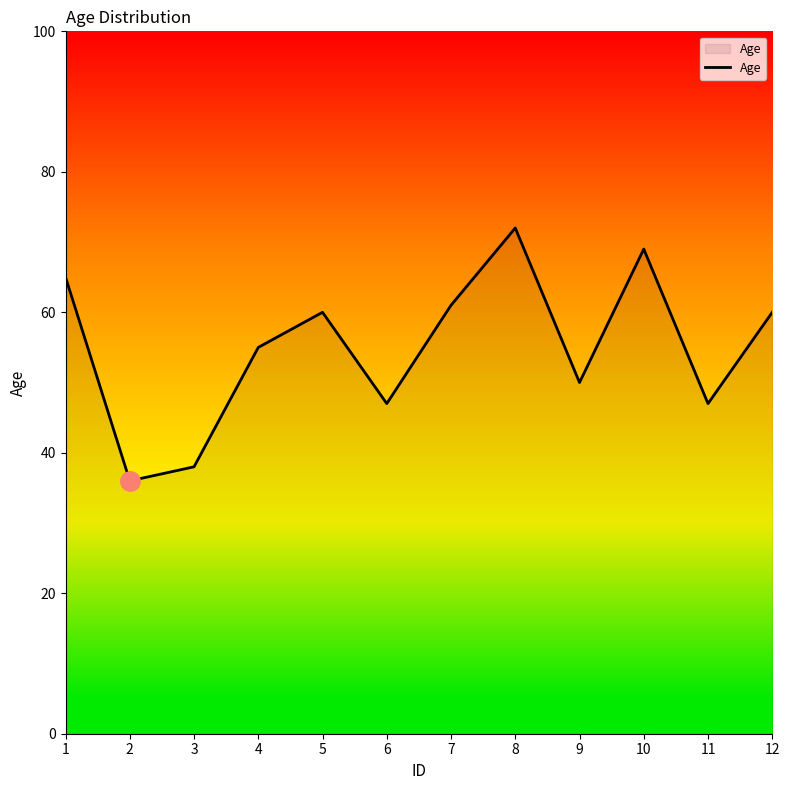

The chart shows a value of 47 at 6. True or false?

True